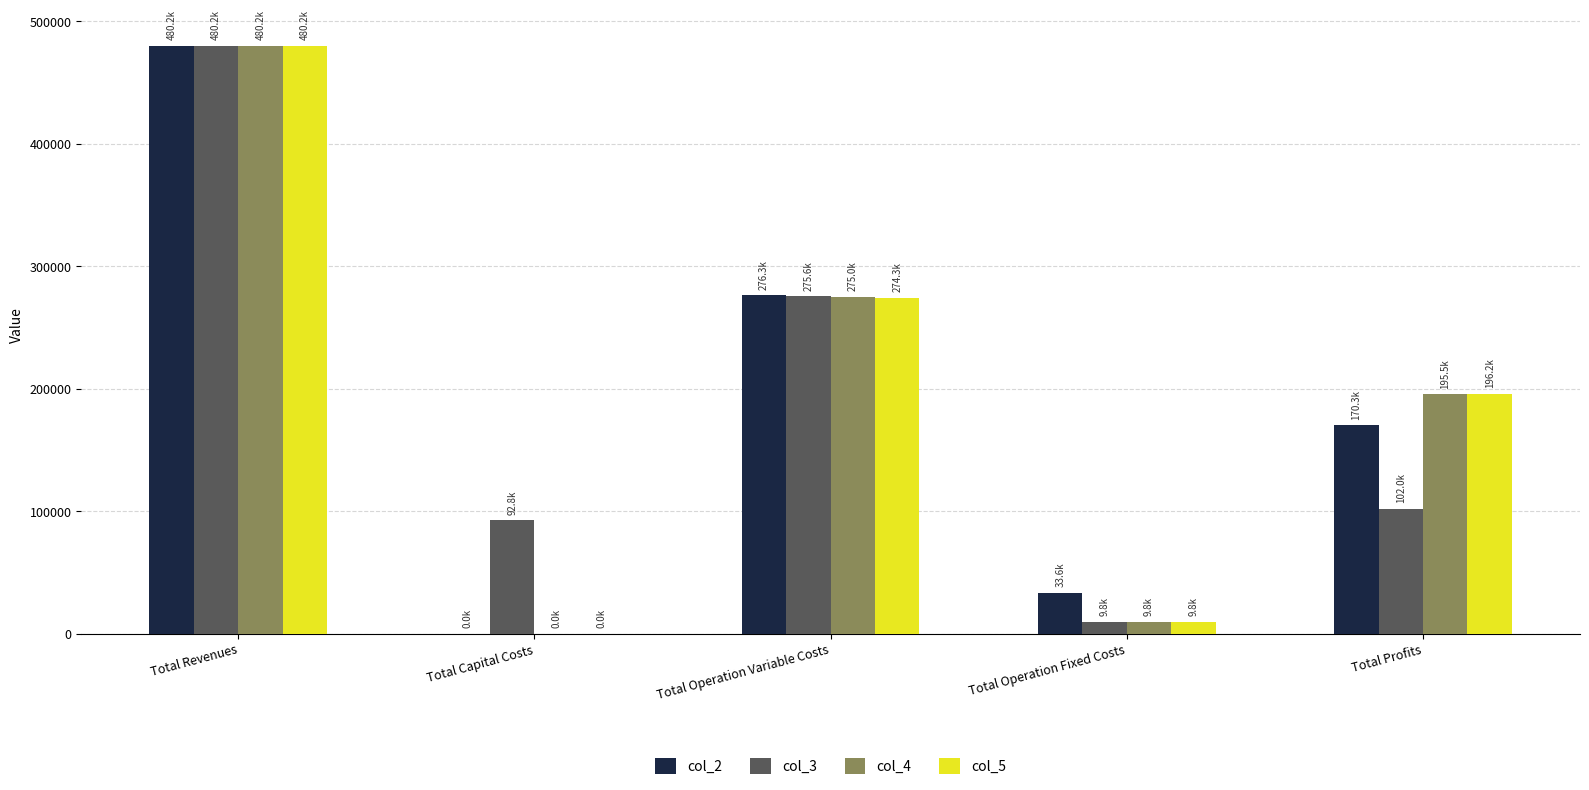

How many values in col_5 are above zero?

4